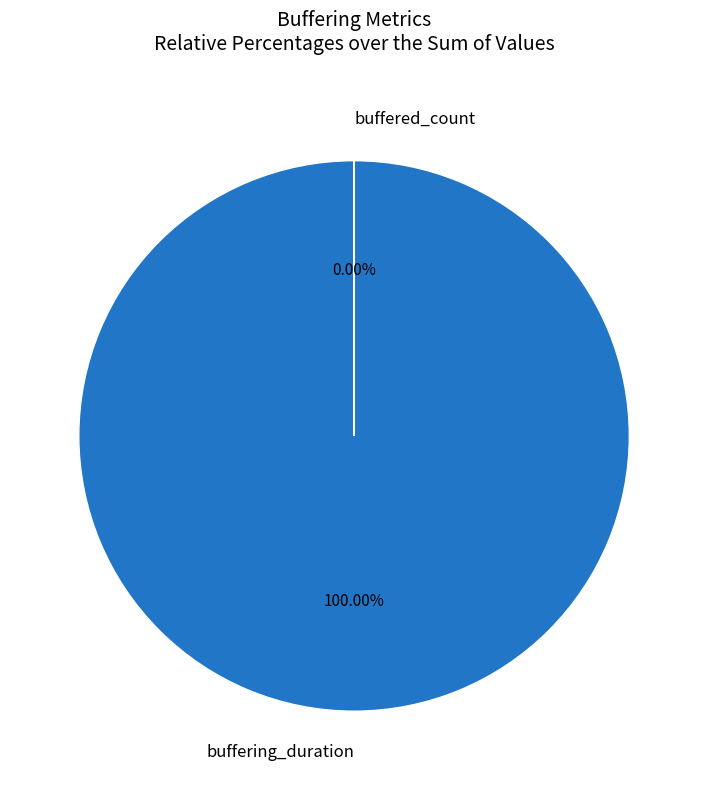

What is the ratio of the value at buffering_duration to the value at buffered_count?

4988752.4